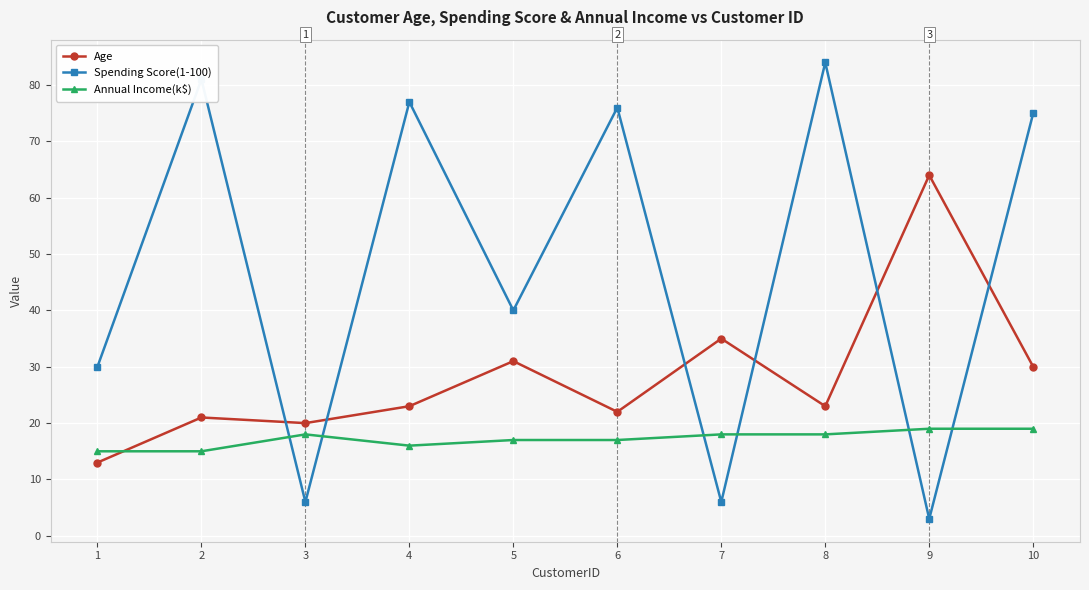

How many interior local peaks does the Spending Score(1-100) series have?

4